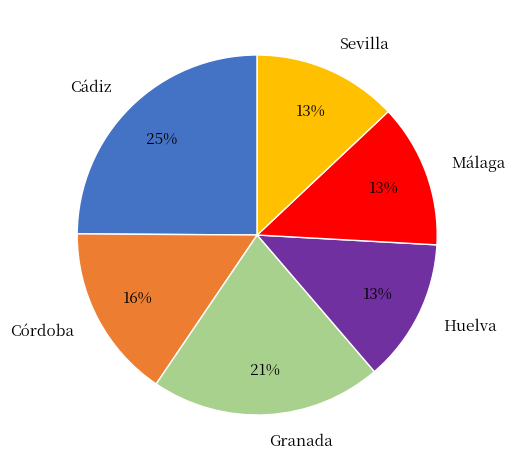

To the nearest percent, what is the combined percentage of Cádiz and Sevilla?

38%